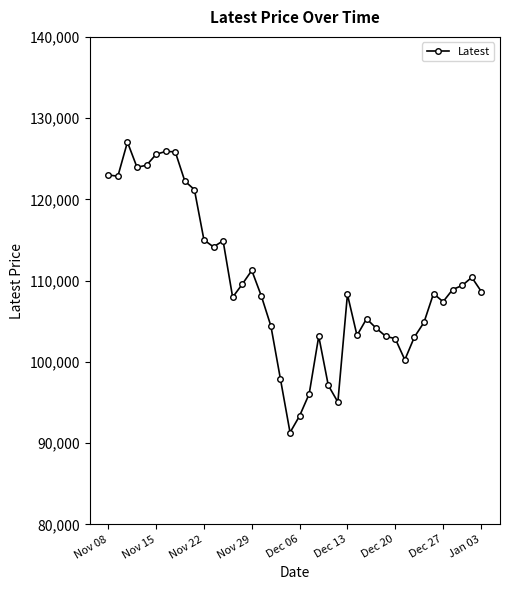

What is the difference between the maximum and second lowest values?

33700